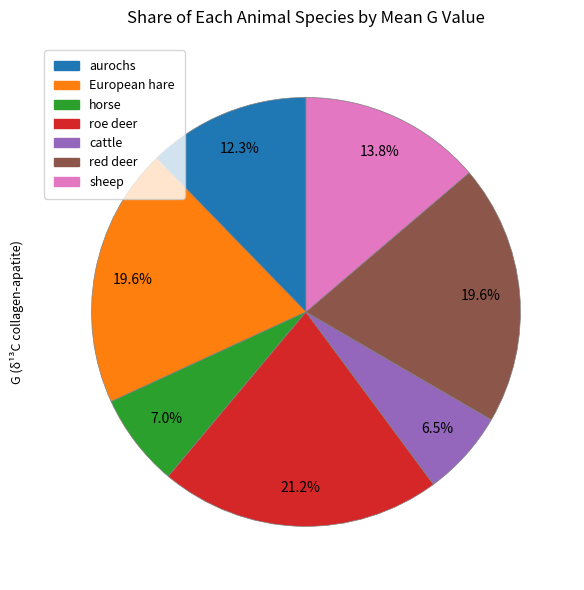

Is there a majority slice in this chart?

No